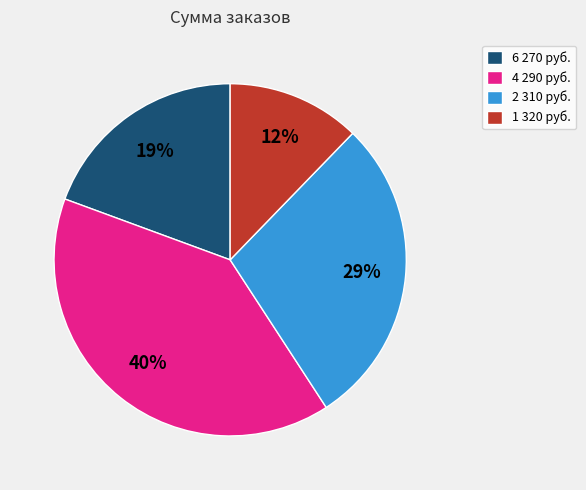

What is the ratio of the value at 2 310 руб. to the value at 4 290 руб.?

0.7